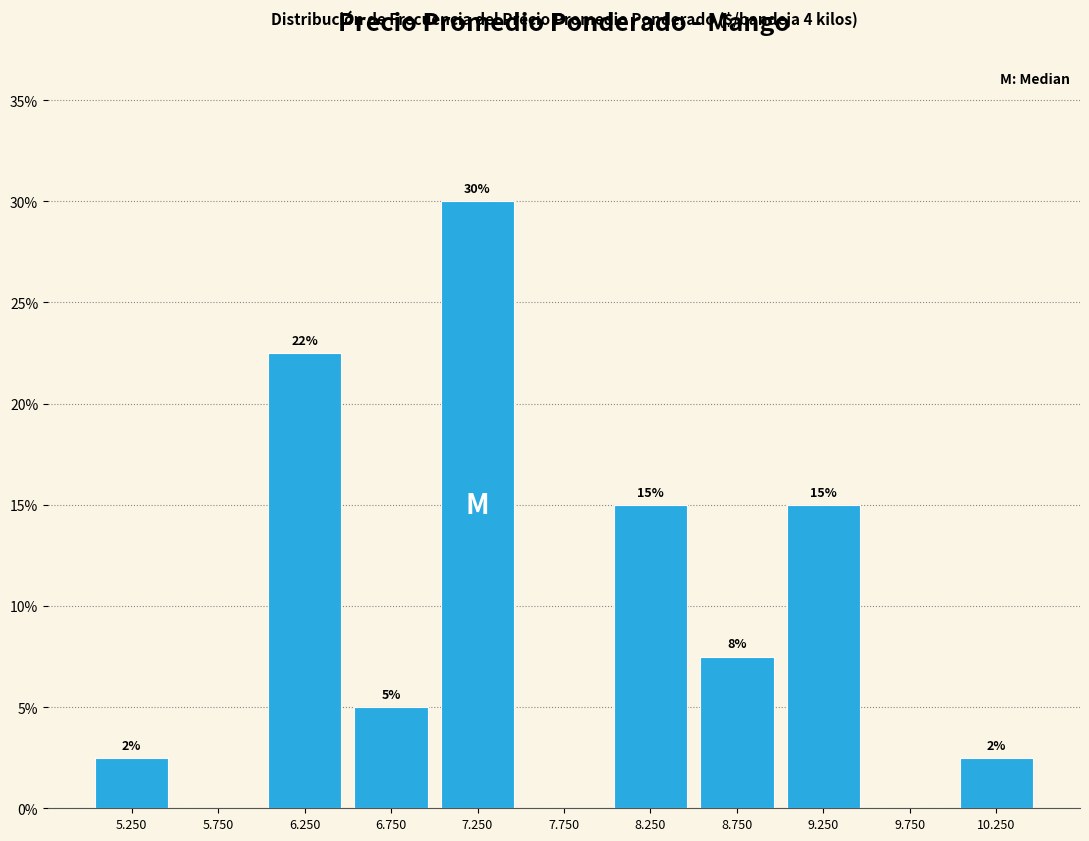

The value at 9.250 is 15.0. True or false?

True